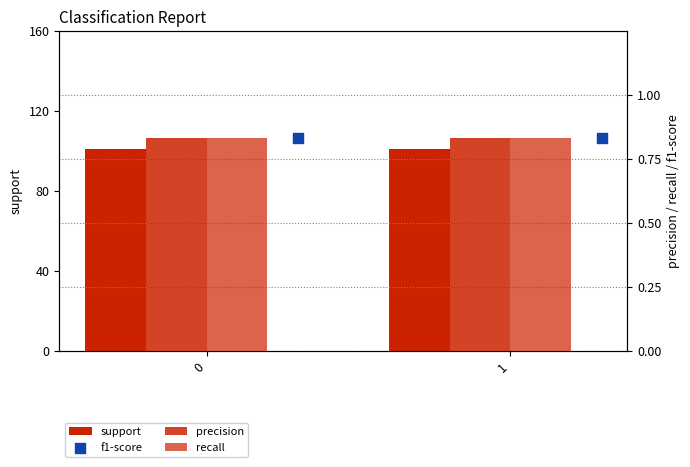

Which series has the largest Y range (max minus min)?

support